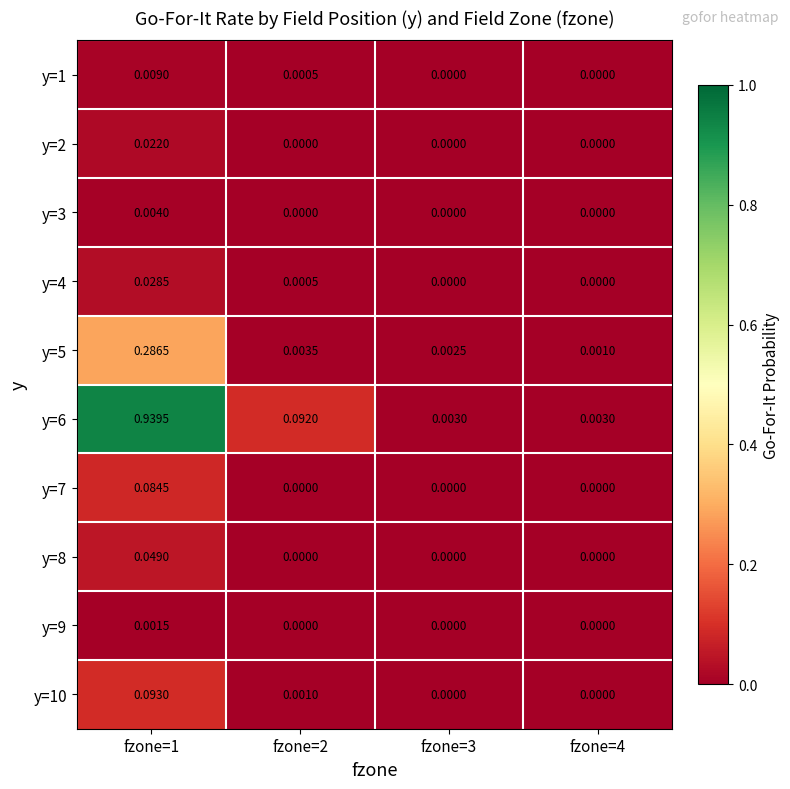

Is the value of y=3 at fzone=3 greater than the value of y=1 at fzone=2?

No